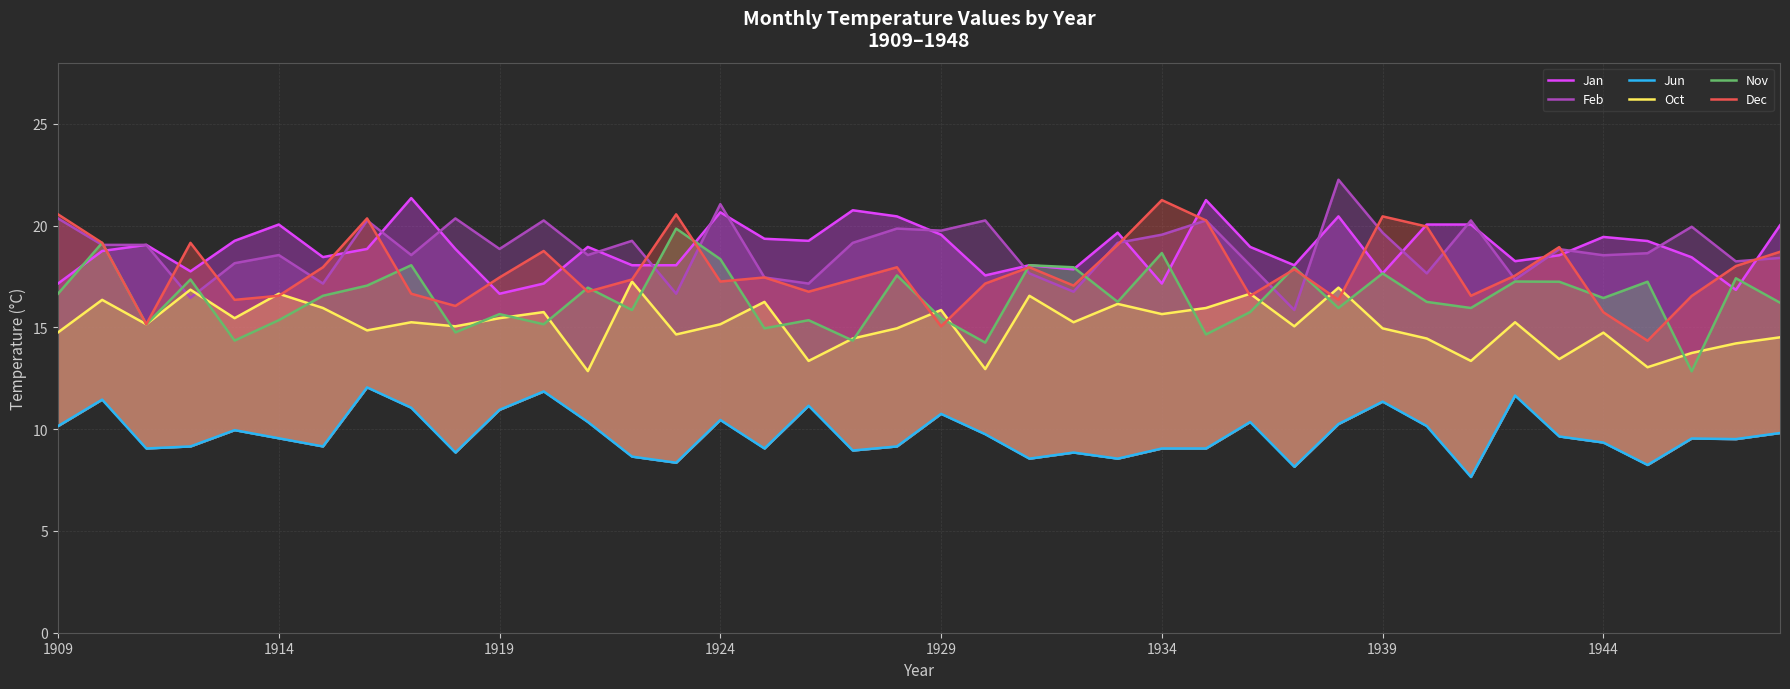

What is the value of the Feb point at the 27th from the left?

20.2